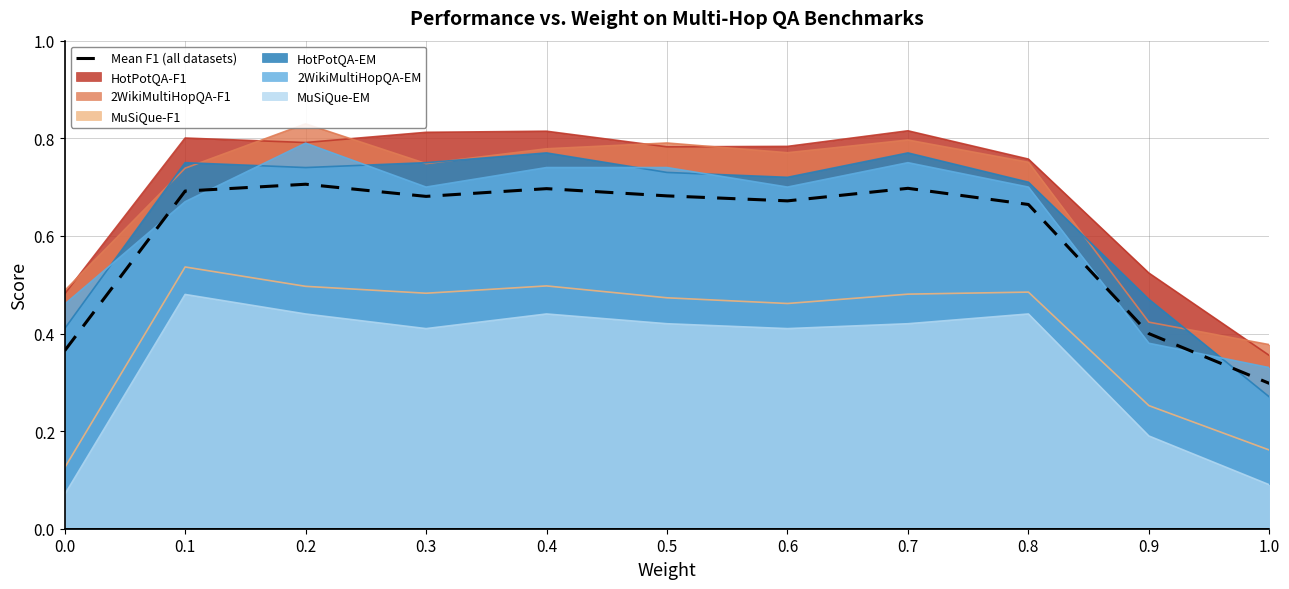

What is the sum of all values?

6.6